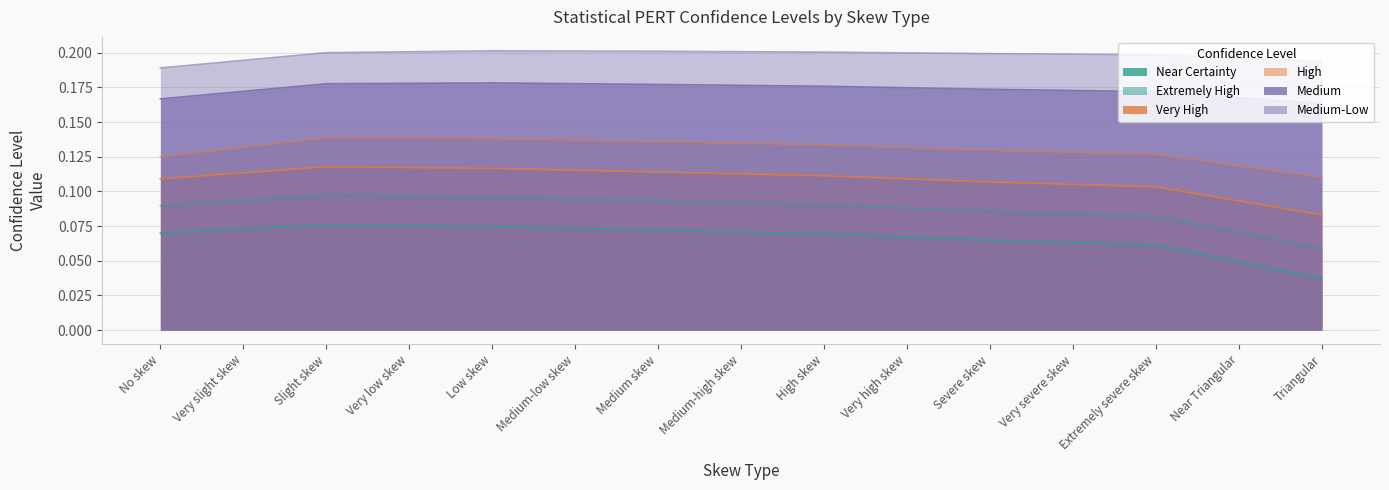

What is the spread (max minus min) of values at High skew?

0.1